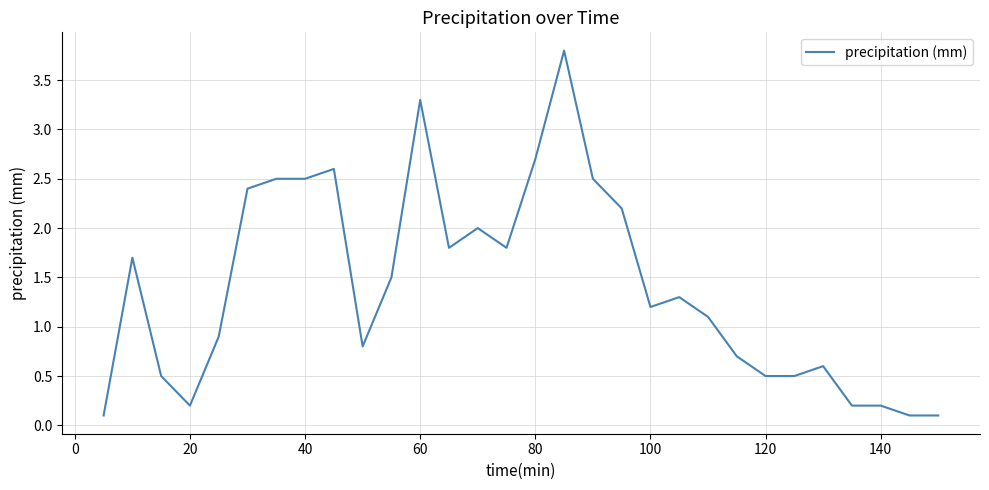

What is the greatest value displayed?

3.8